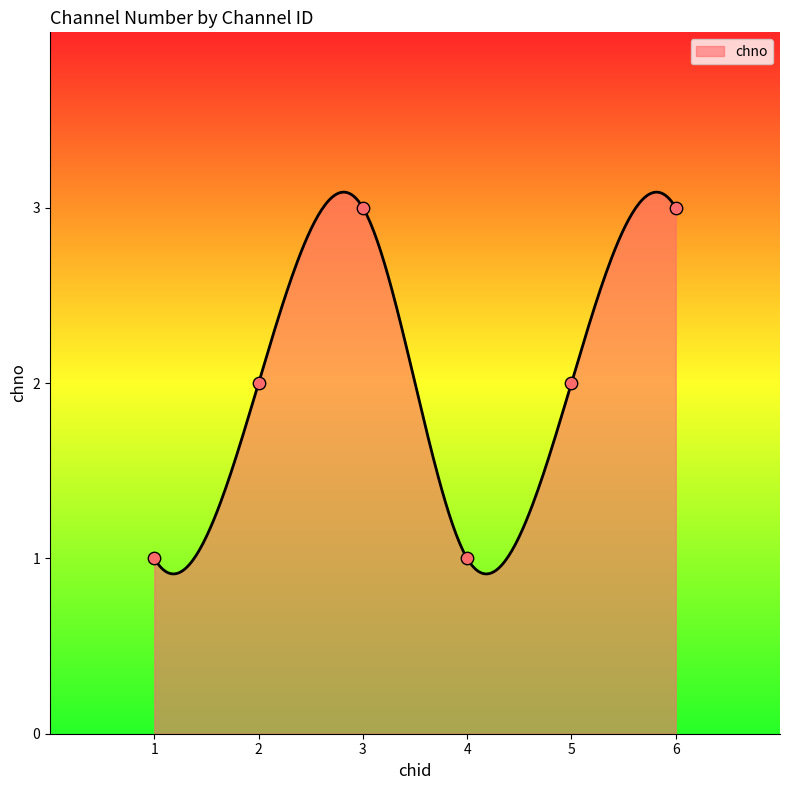

Approximately how many times larger is the value at 2 compared to 6?

0.7